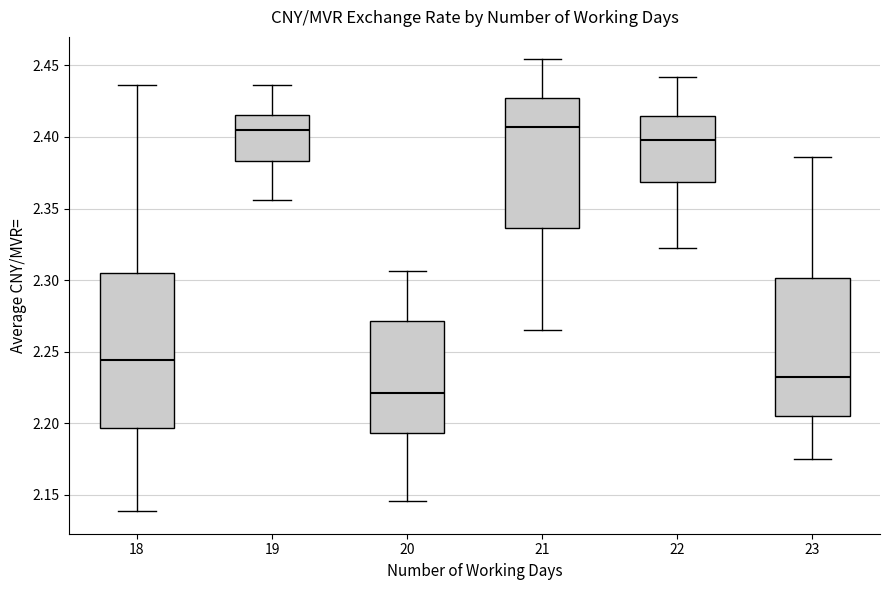

Which box is the tallest, from its lower edge to its upper edge?

18